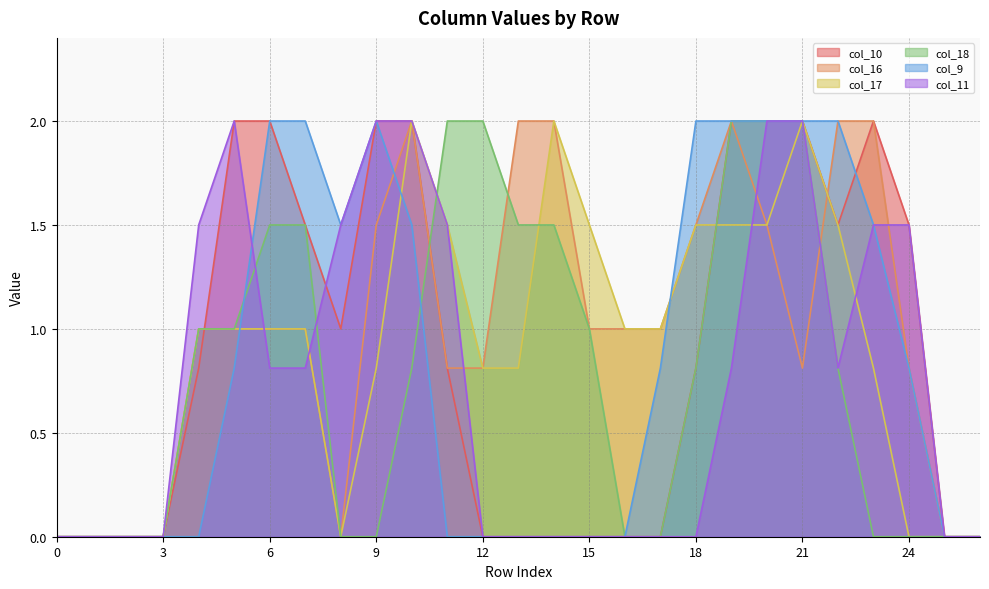

How many lines are shown in the chart?

6